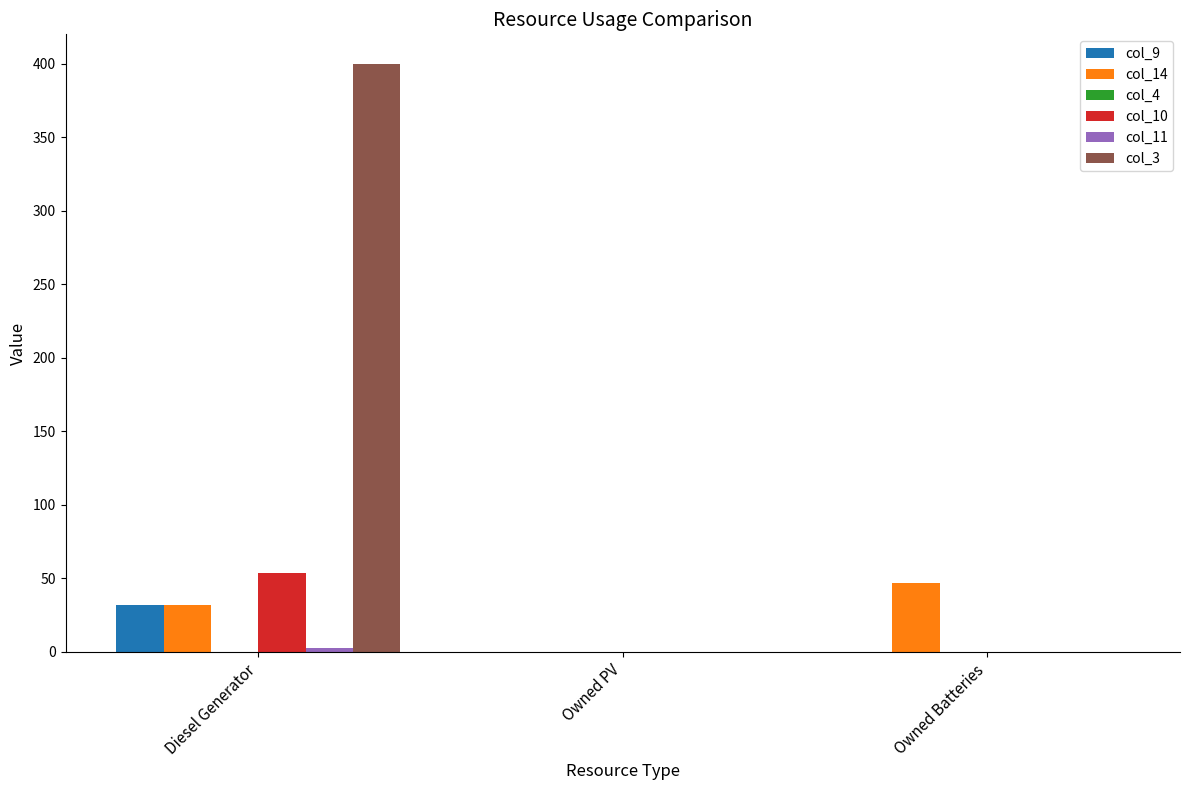

The value of col_14 at Diesel Generator is 32. True or false?

True